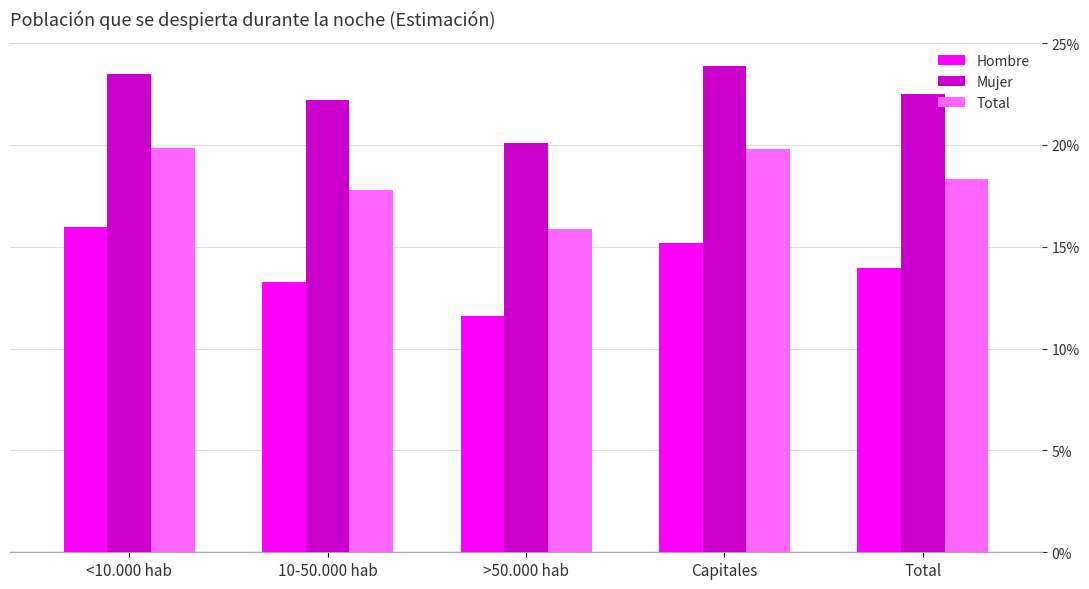

What is the label of the 5th bar from the right?

<10.000 hab